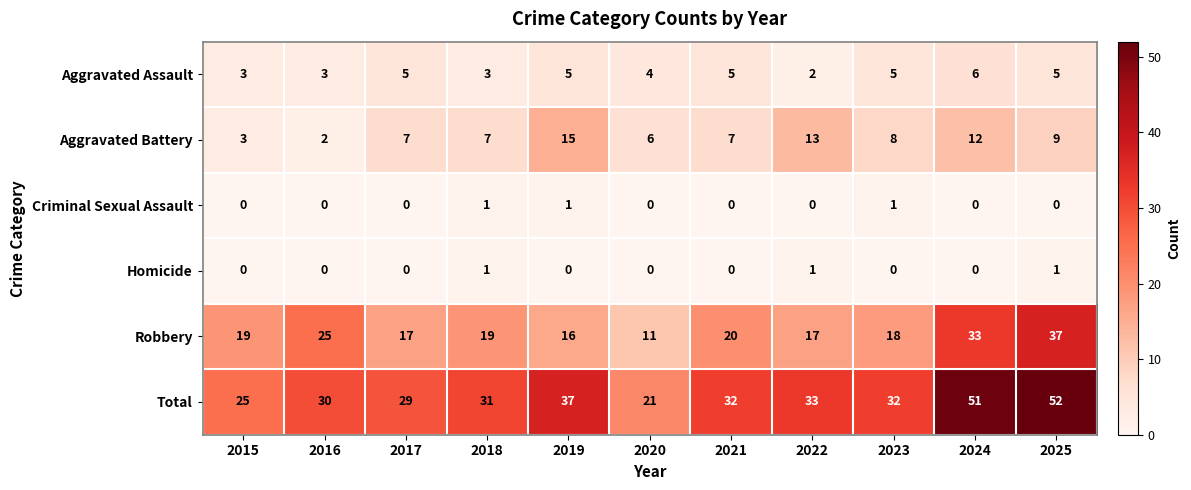

How many data points does each series have?

11